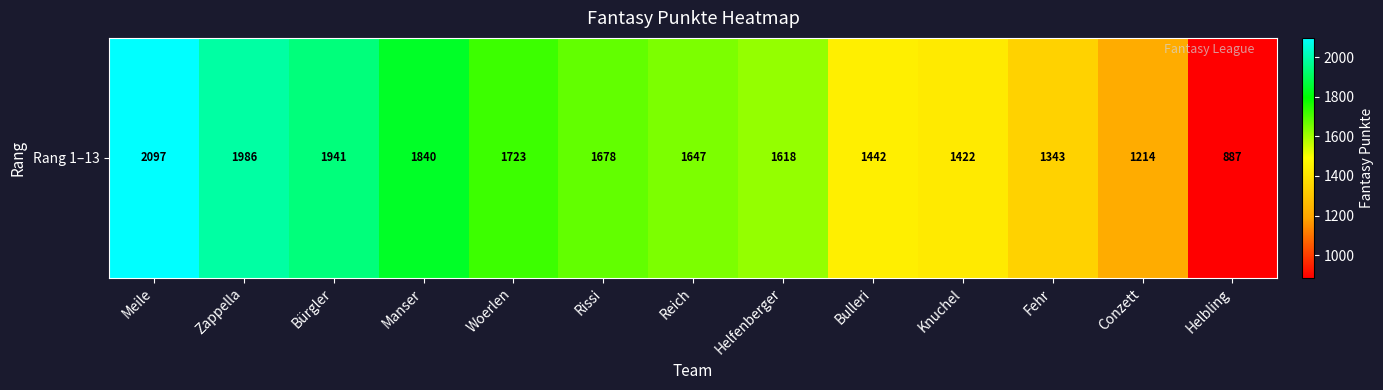

Where is the data nearest to the value 1492?

Bulleri